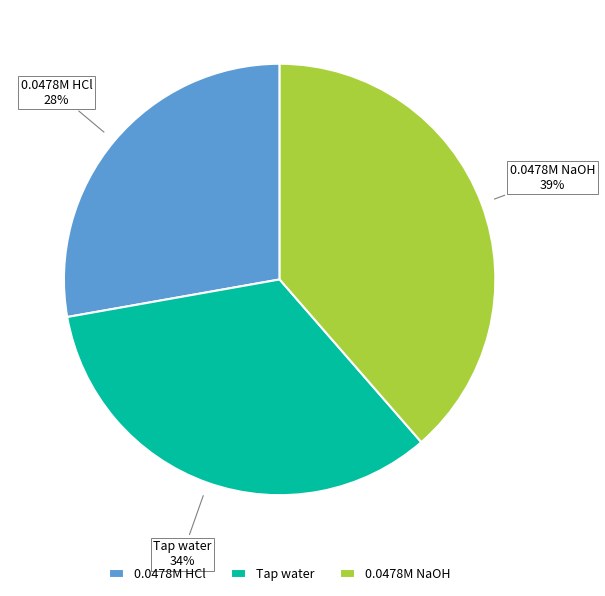

True or false: 0.0478M HCl accounts for 1% of the total.

False